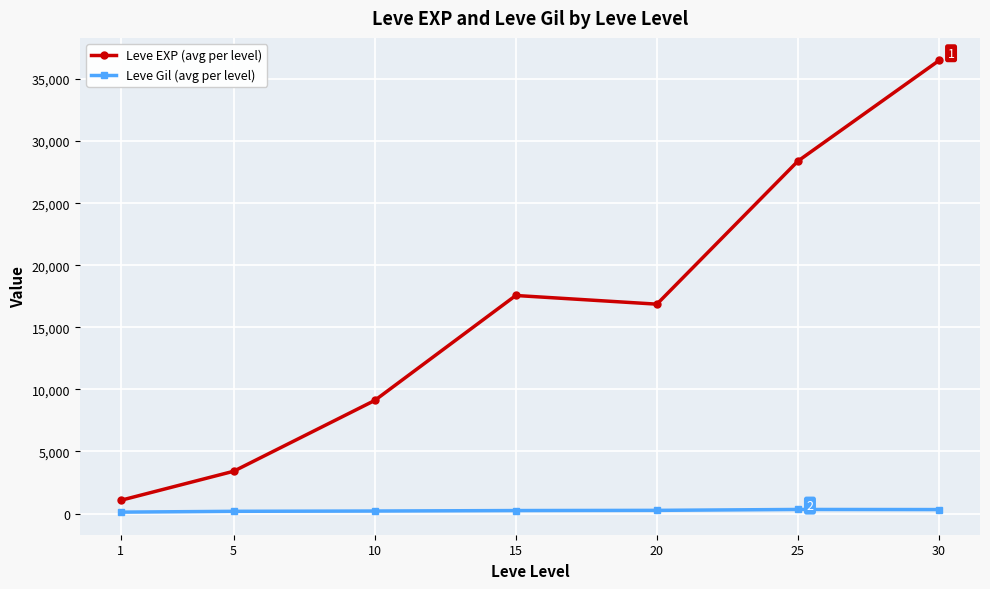

What is the sum of all Leve Gil (avg per level) values?

1645.1